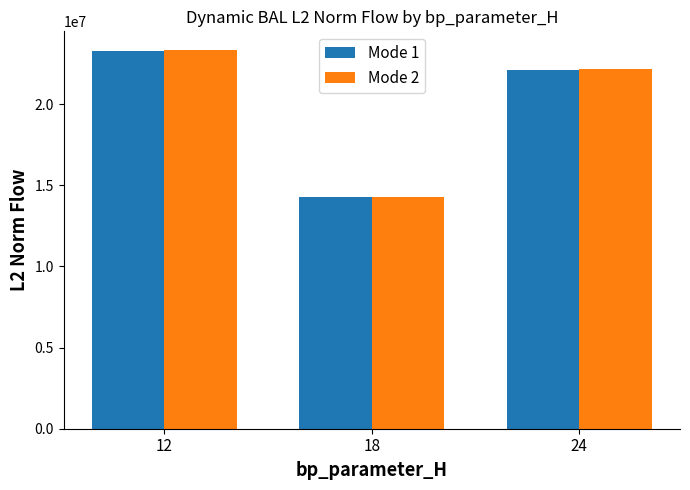

At which category is the sum across all series the highest?

12